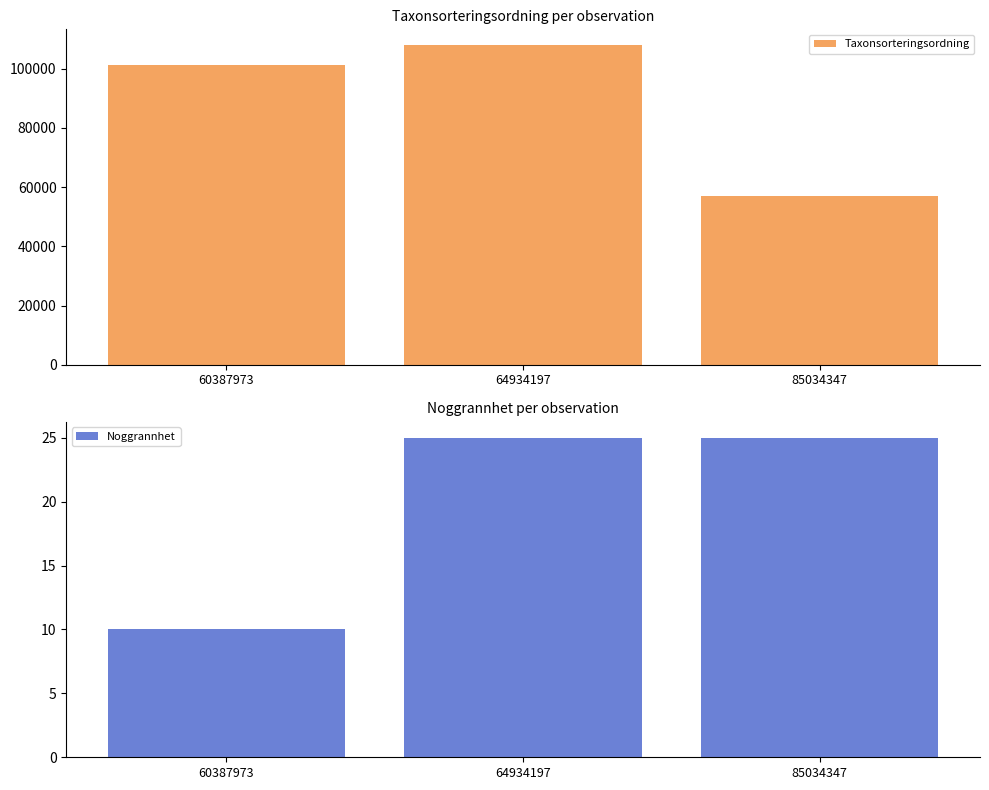

At which category is the sum across all series the highest?

64934197